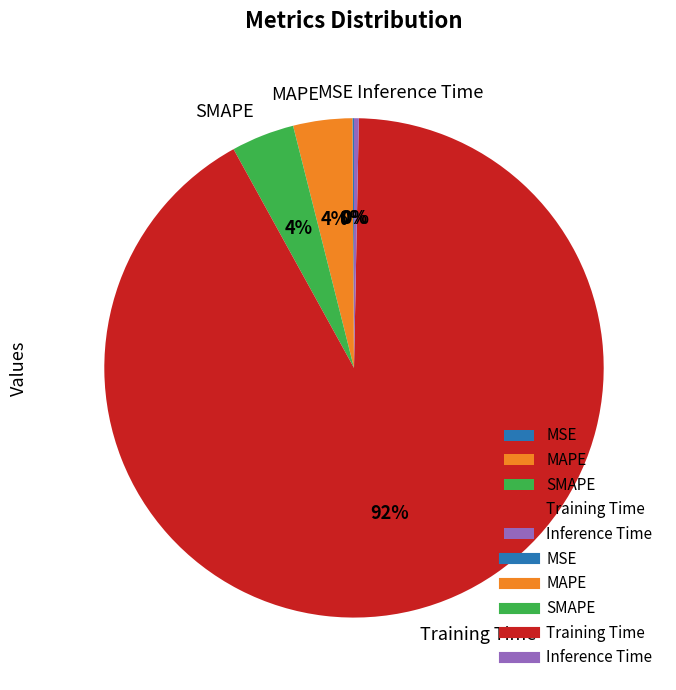

What percentage is the MAPE slice, to the nearest percent?

4%